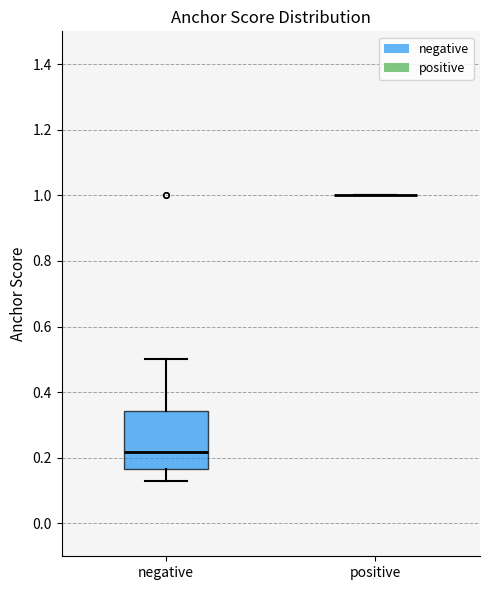

Reading left to right, transcribe this box plot: for each box, give where its median line is, the range the box spans, and where its two whiskers end, as read against the y-axis. The values are not printed on the chart, so give them approximately, as read against the axis.

negative: median 0.22, box 0.16 to 0.34, whiskers 0.12 to 0.50
positive: box collapsed to a line at 1.00, whiskers 1.00 to 1.00